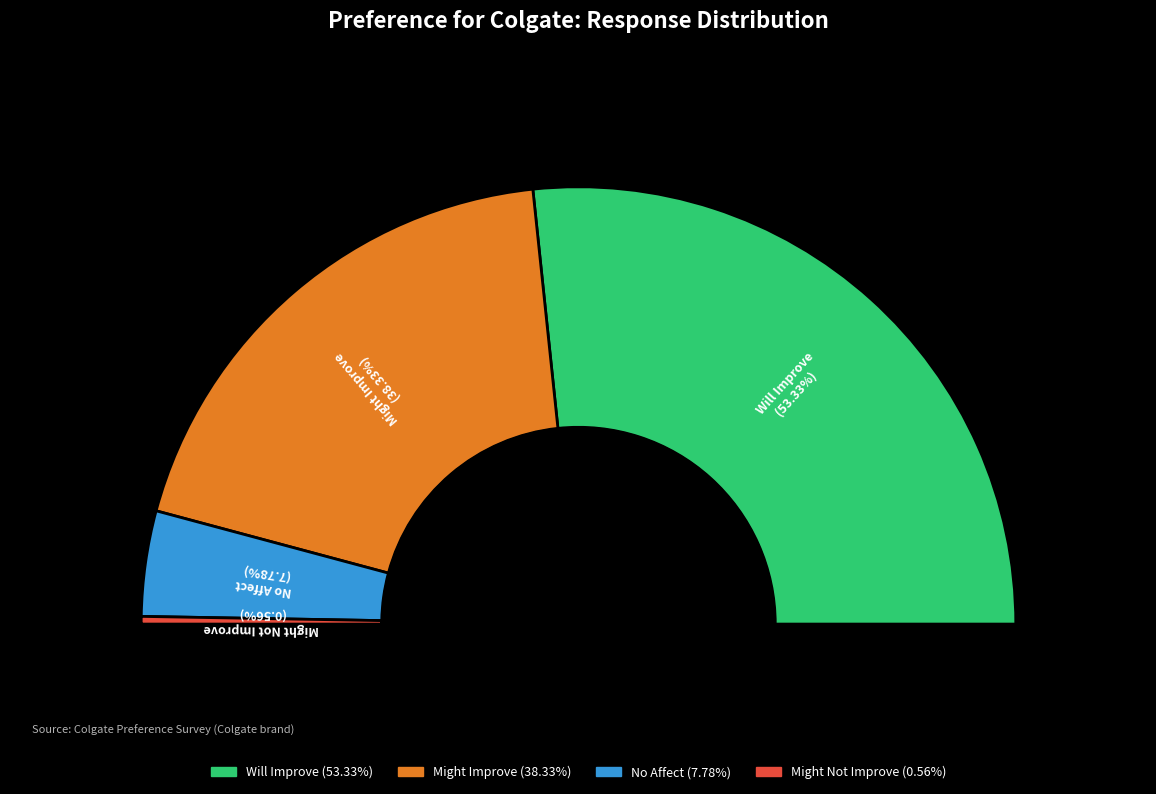

What portion of the pie excludes Might Not Improve?

99.4%